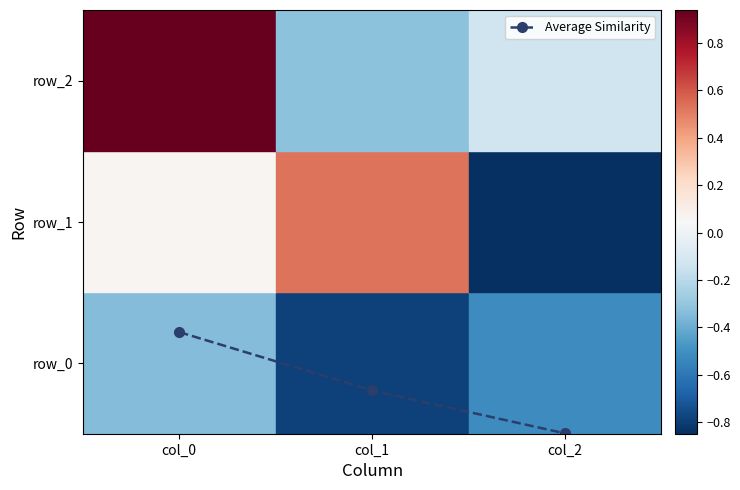

Does the chart have visible grid lines?

Yes